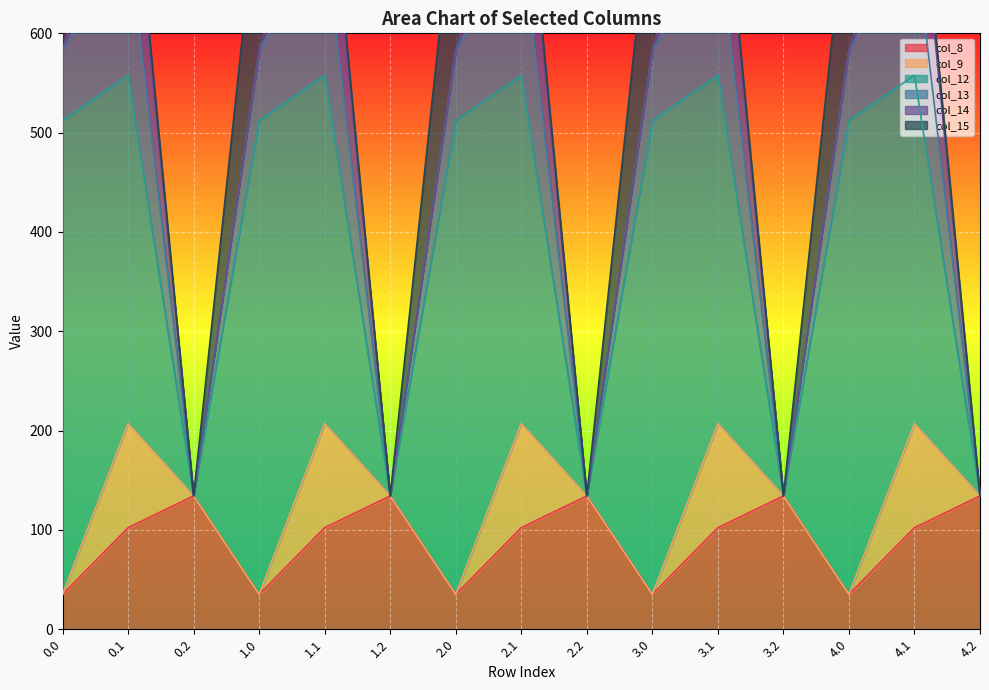

At which category does col_14 reach its first local valley?

0.2